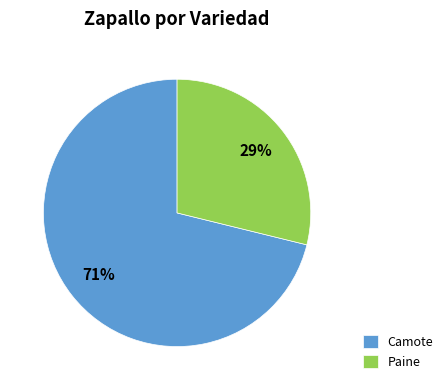

Is it true that Paine is 29% of the pie?

True